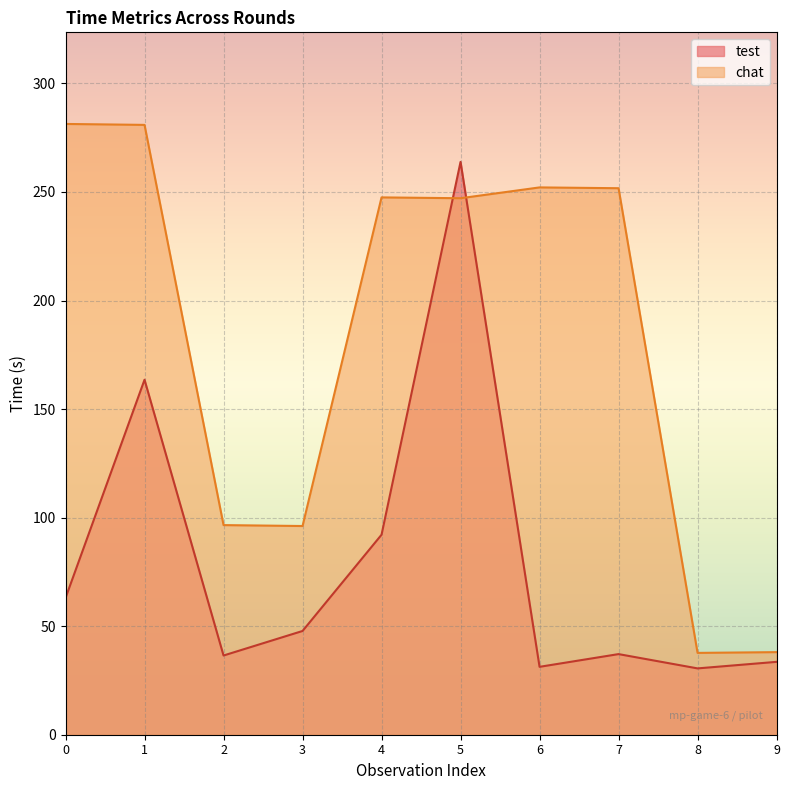

Between which two adjacent categories do chat and test first intersect?

4 and 5